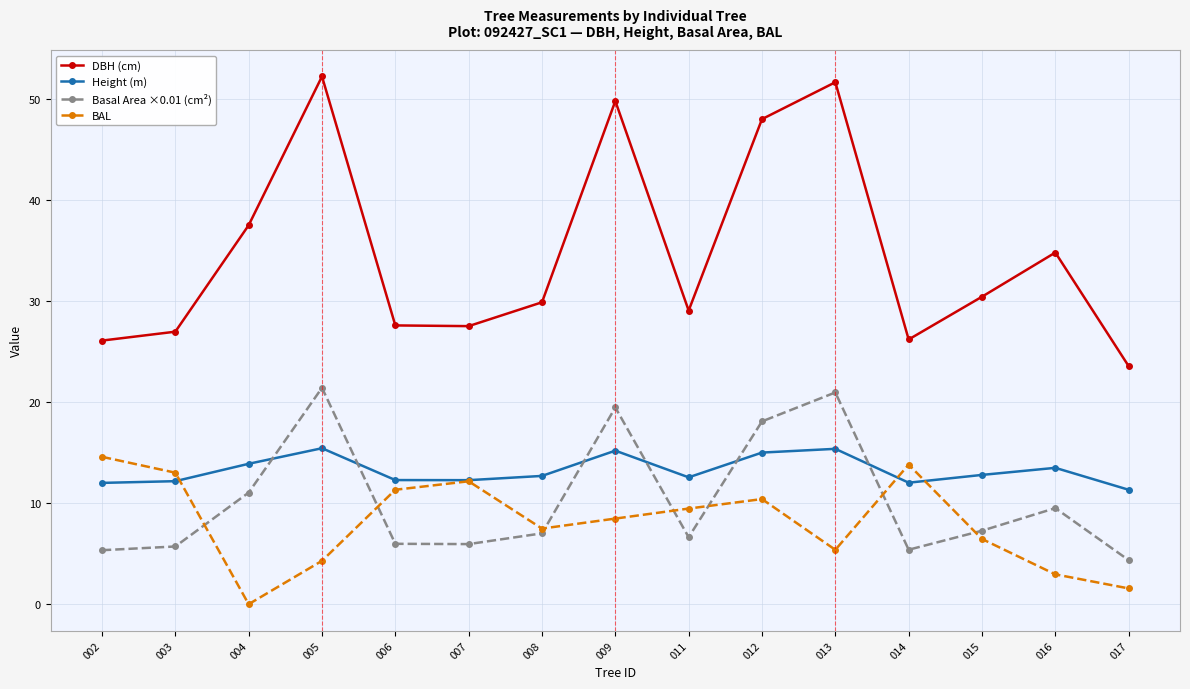

Where does the BAL series first go above 8?

002